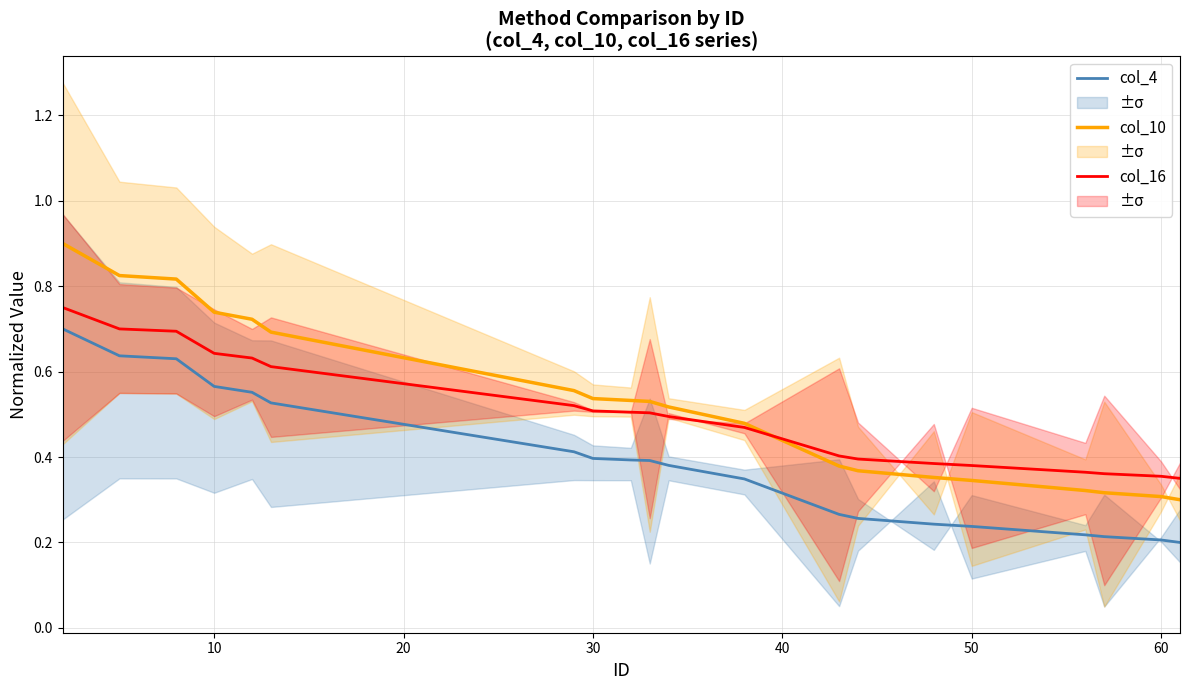

What is the minimum value for col_10 (center)?

0.3